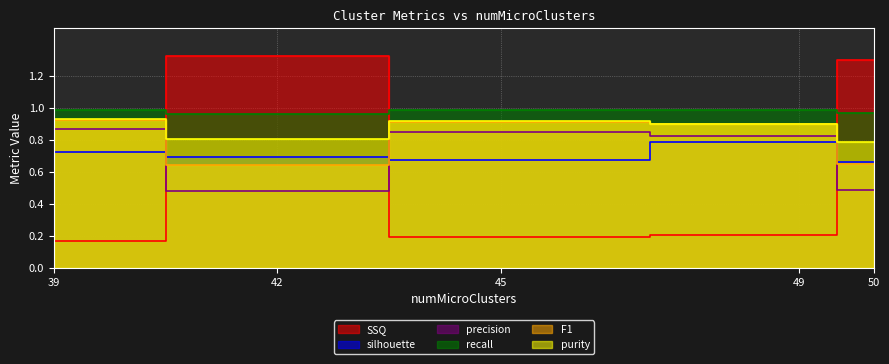

At which category does the chart reach its minimum across all series?

39